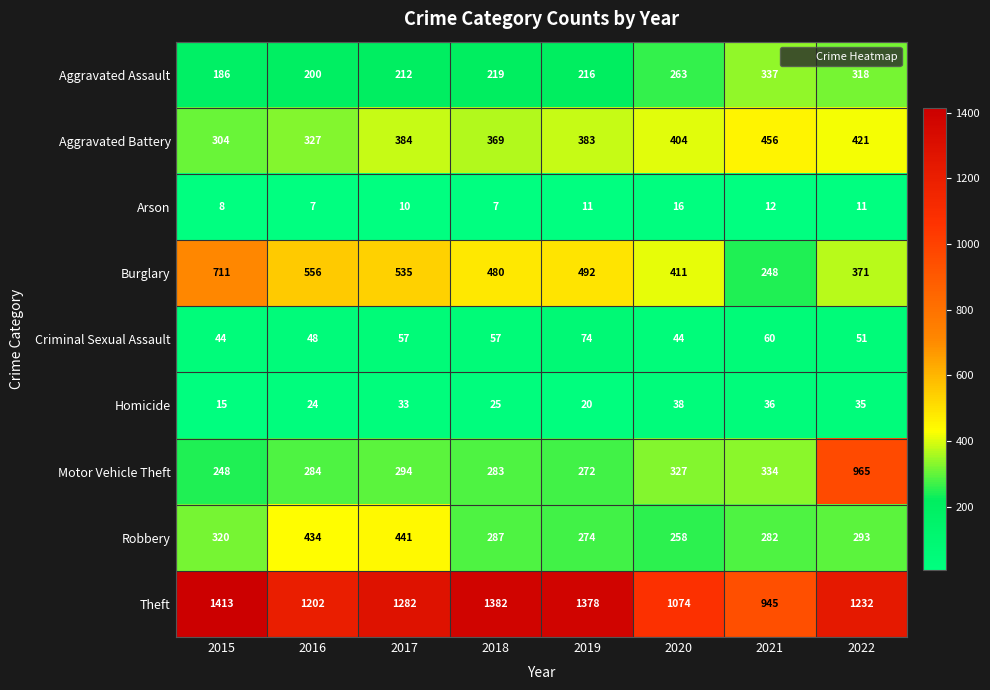

What is the difference between the maximum and second lowest values in the Robbery series?

167